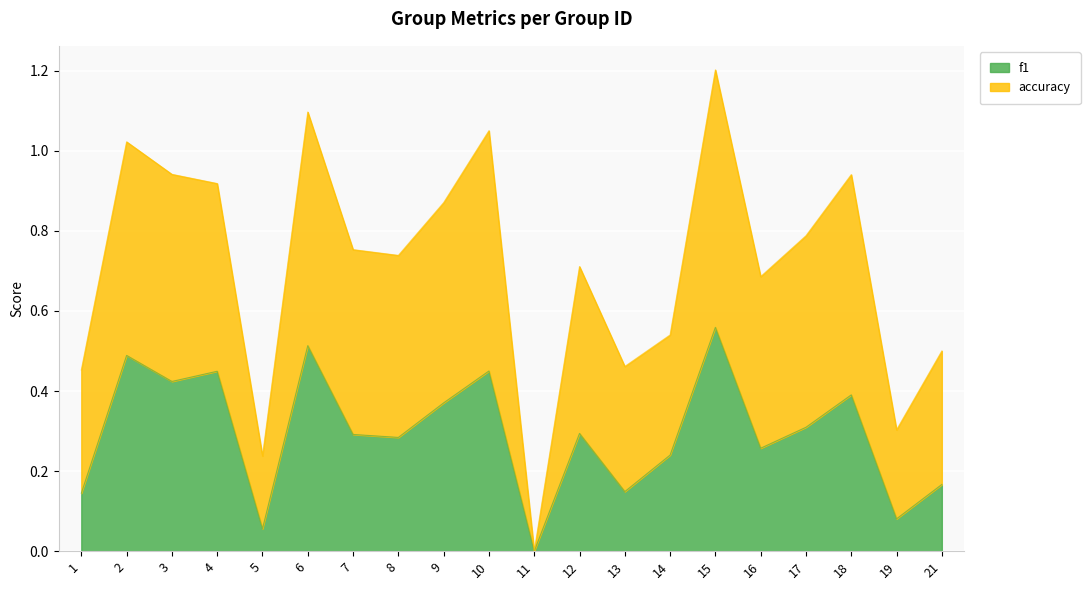

Which category has the highest value in the f1 series?

15